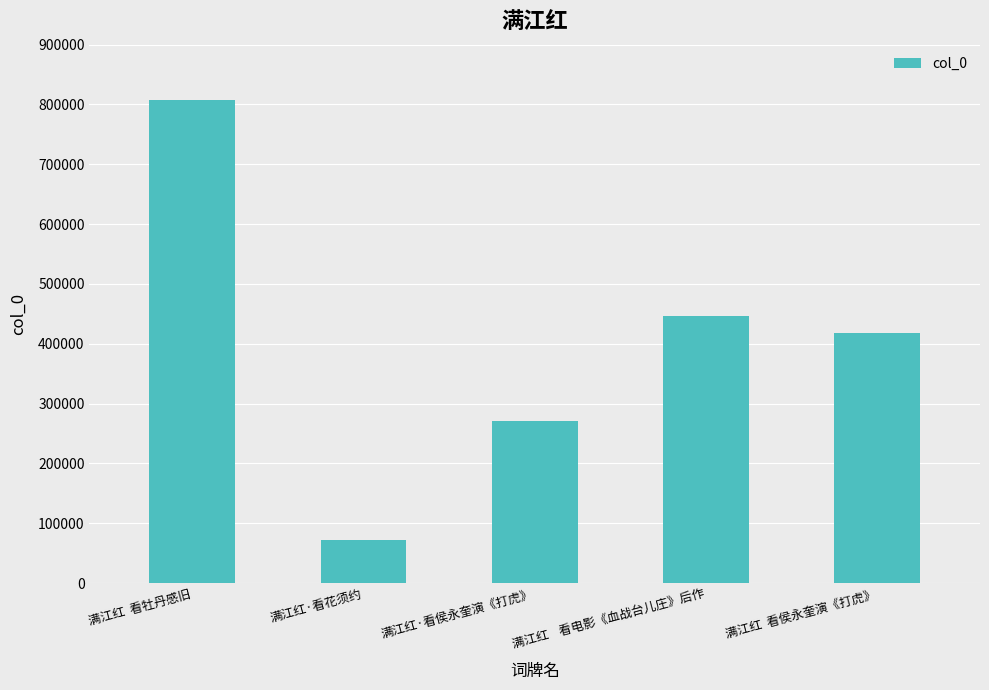

What is the difference between the maximum and minimum values?

735410